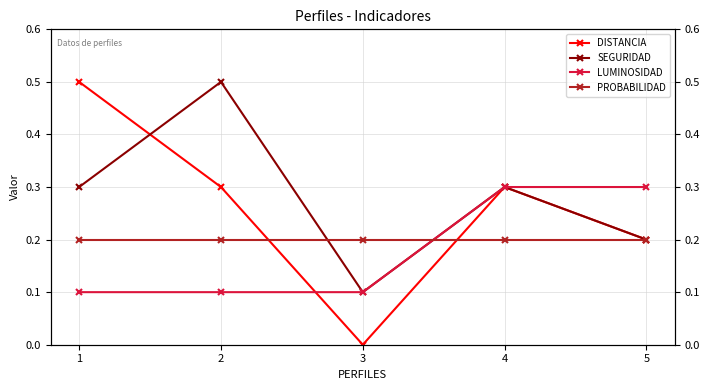

Reading left to right, extract all data points from this chart.

DISTANCIA: 0.5	0.3	0.0	0.3	0.2
SEGURIDAD: 0.3	0.5	0.1	0.3	0.2
LUMINOSIDAD: 0.1	0.1	0.1	0.3	0.3
PROBABILIDAD: 0.2	0.2	0.2	0.2	0.2